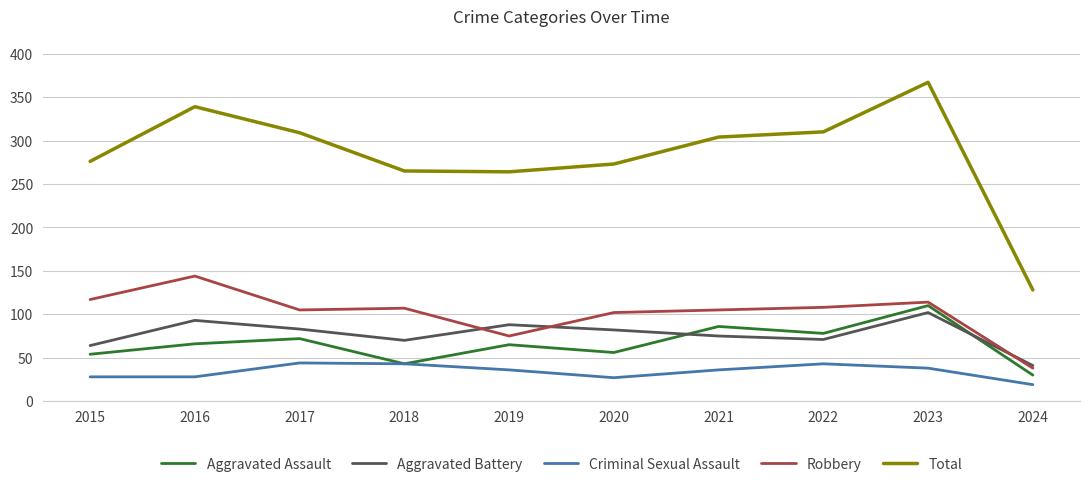

The value of Aggravated Battery at 2015 is 115. True or false?

False